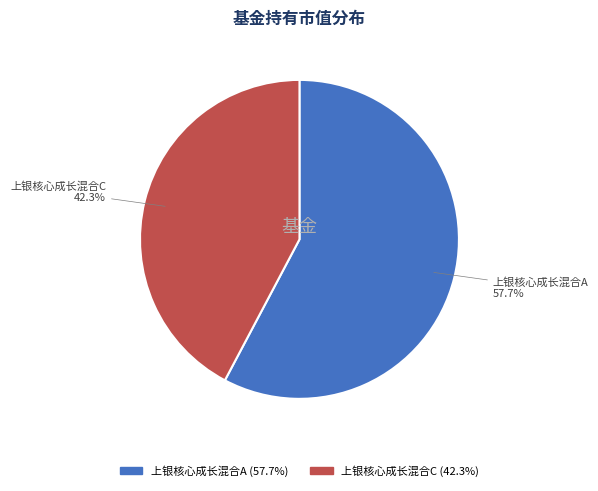

Which category has the smallest portion of the pie?

上银核心成长混合C